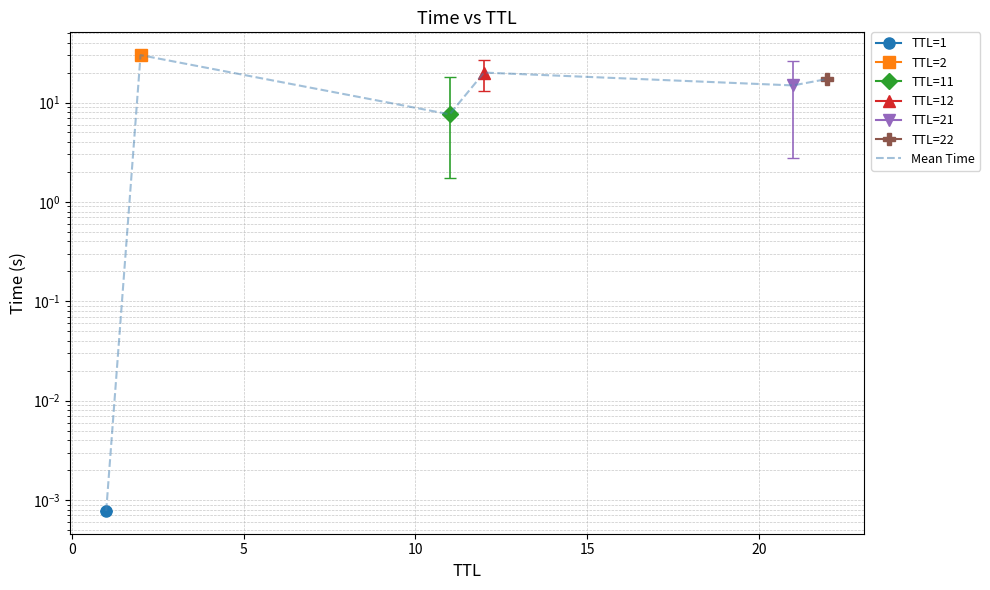

Between 15 and 5, which is larger?

15